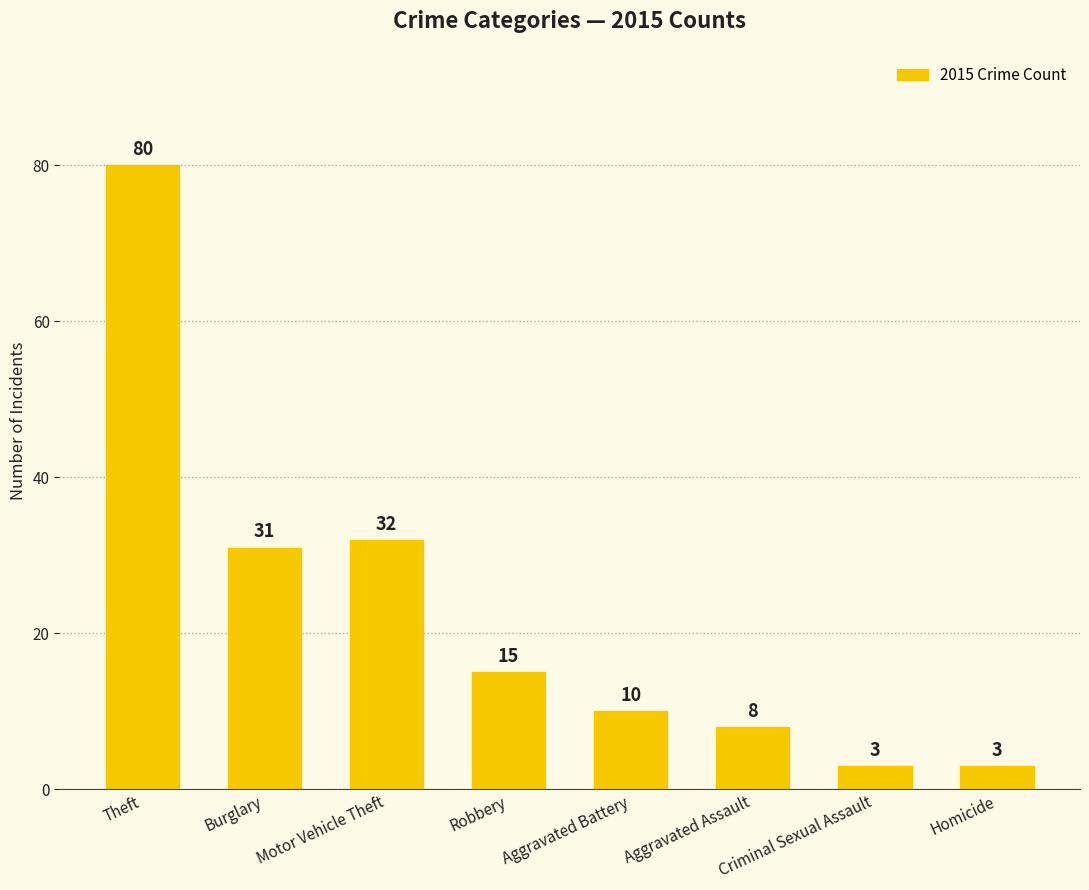

True or false: the data shows 8 at Aggravated Assault.

True